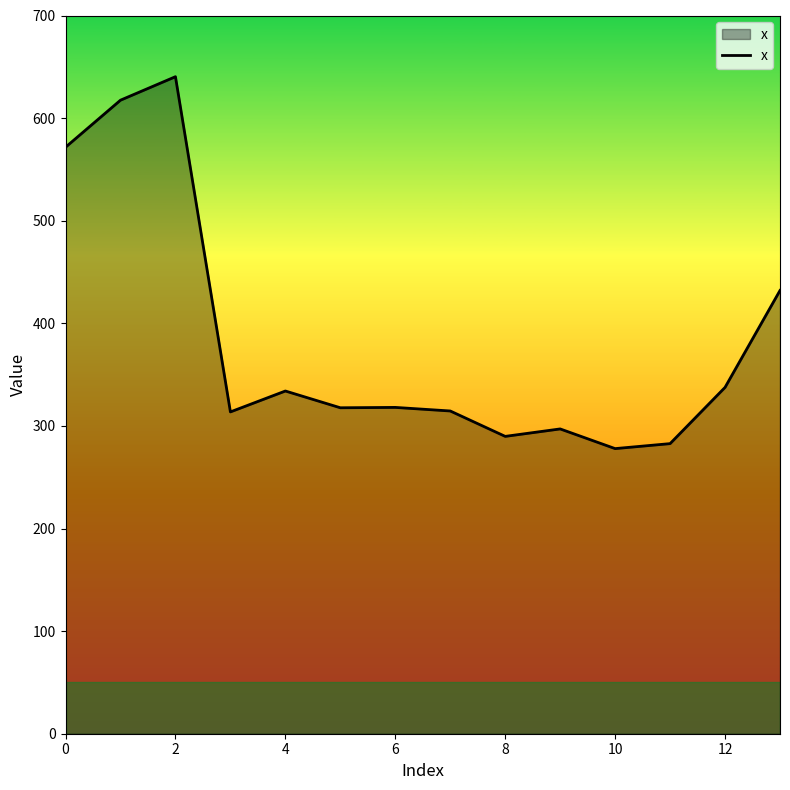

True or false: the data has more than 0 interior local peaks.

True